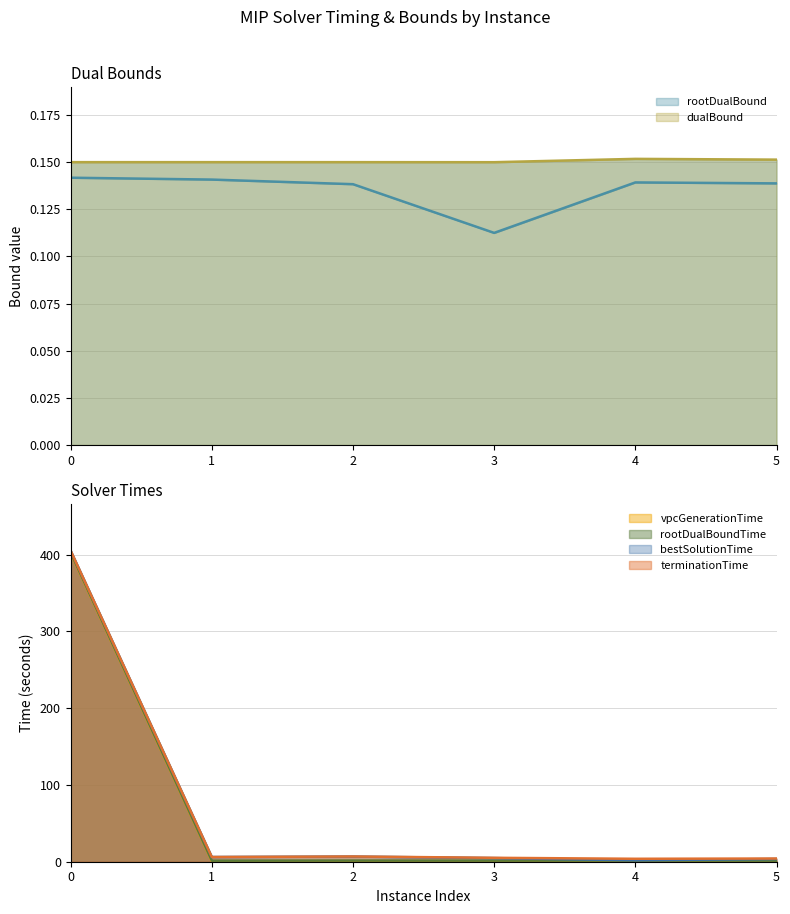

At which category does terminationTime (line) reach its first local valley?

1